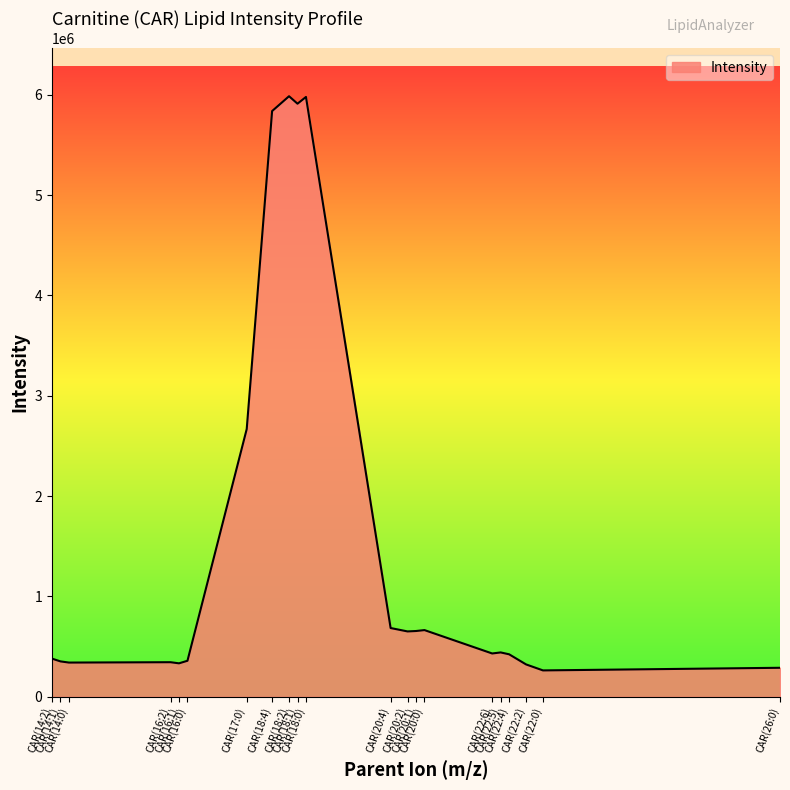

What is the minimum value shown in the chart?

262569.6